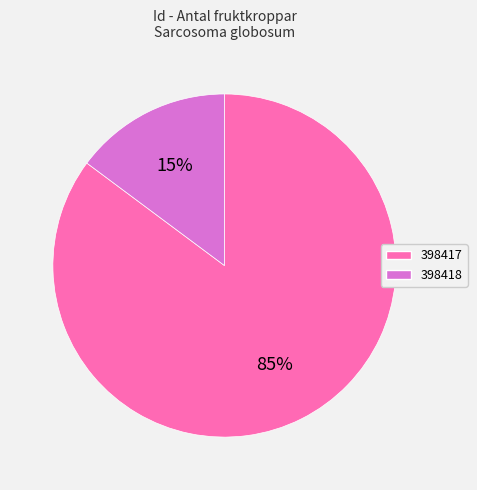

True or false: 398417 accounts for 85% of the total.

True